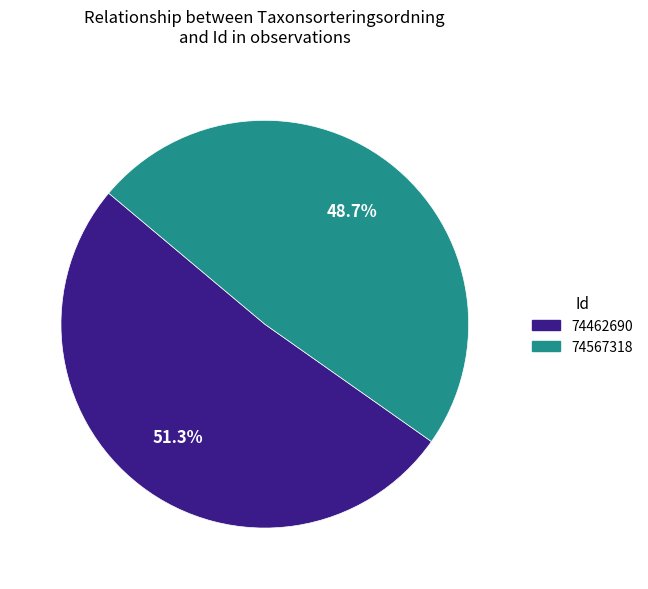

Which has a higher value, 74462690 or 74567318?

74462690